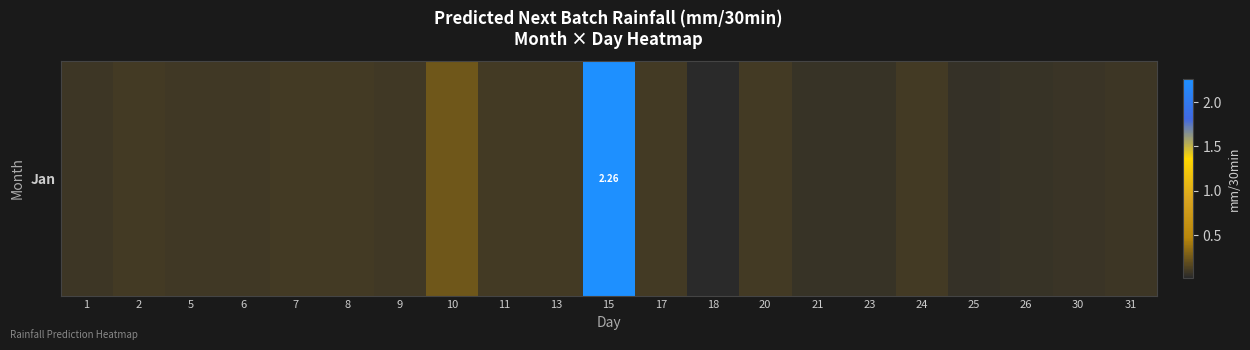

Rank the categories by value from lowest to highest.

18, 25, 21, 26, 23, 30, 1, 31, 9, 5, 6, 8, 2, 24, 11, 13, 17, 7, 20, 10, 15